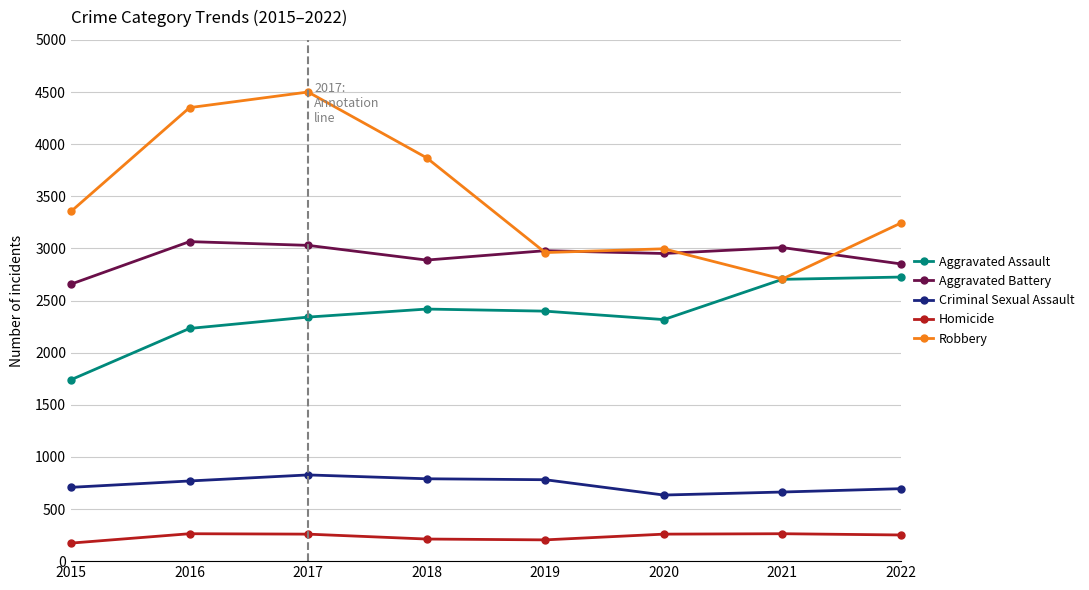

The value of Robbery at 2019 is 610. True or false?

False